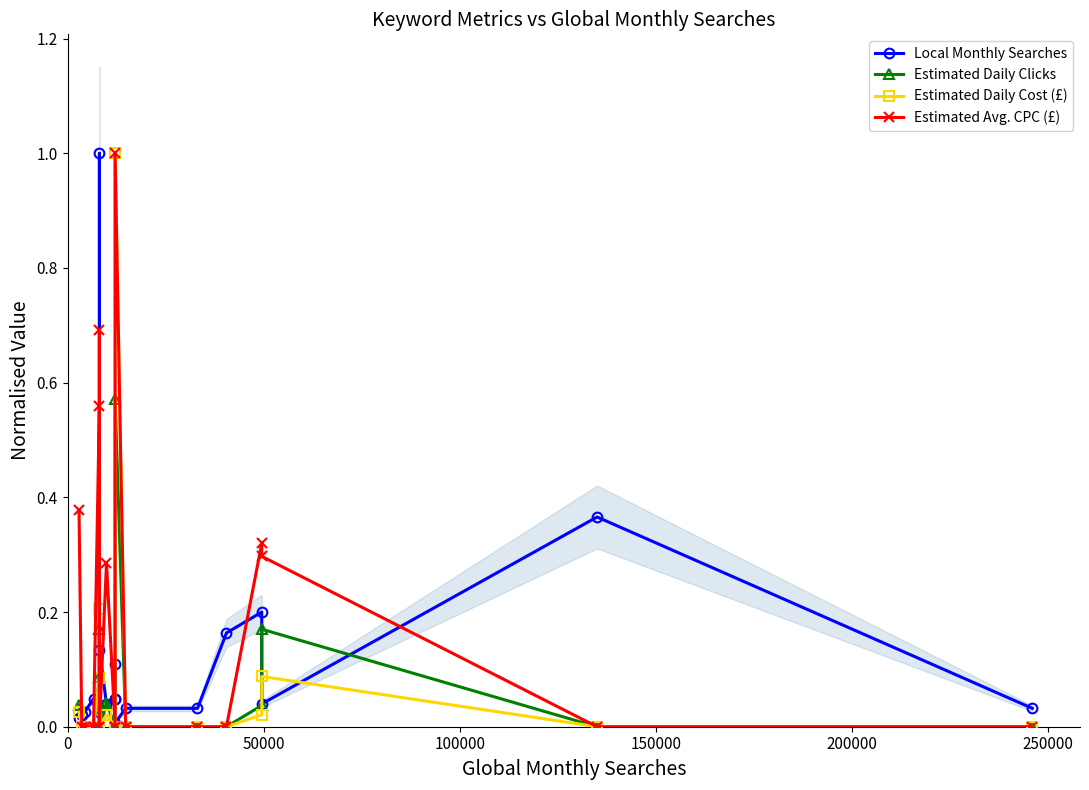

True or false: Estimated Avg. CPC (£) and Estimated Daily Cost (£) intersect in this chart.

False